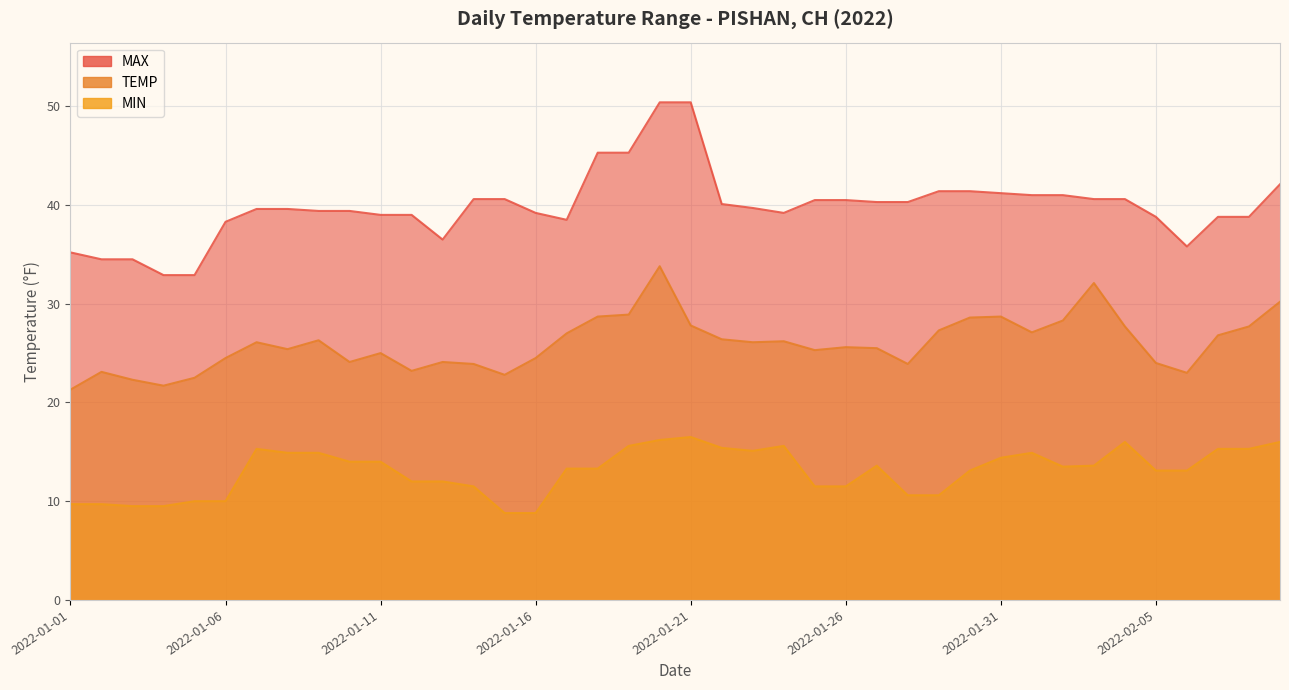

Which label corresponds to the smallest value in the chart?

2022-01-15